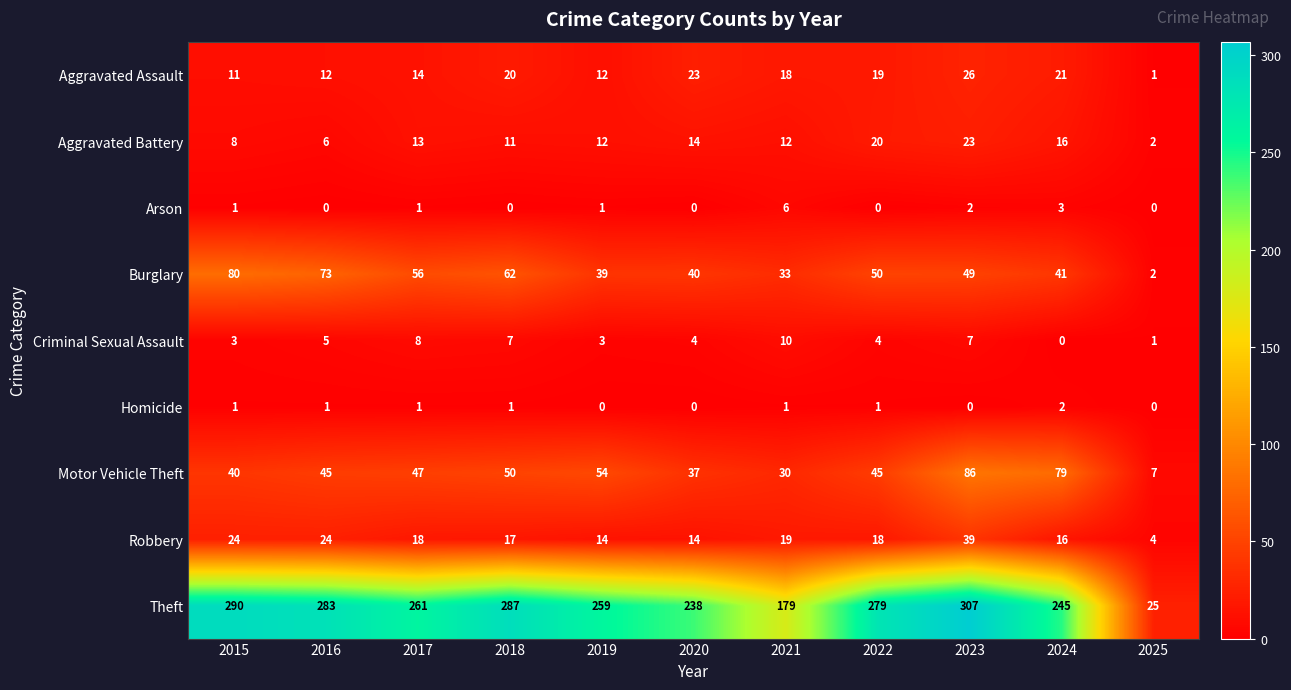

What is the sum of the Aggravated Assault values at 2022 and 2015?

30